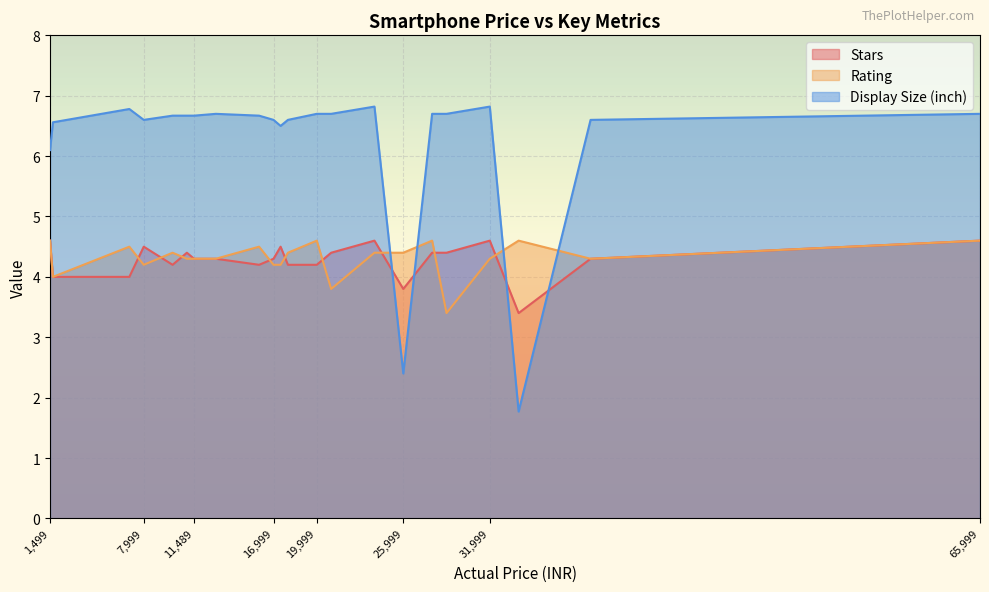

The Stars series shows 2.3 at 17999. True or false?

False